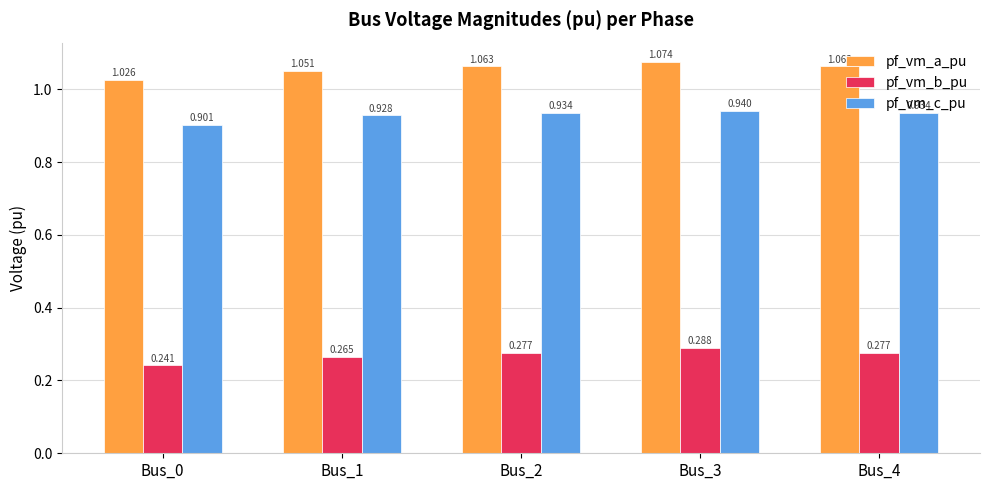

List the series in order of their overall mean, lowest first.

pf_vm_b_pu, pf_vm_c_pu, pf_vm_a_pu